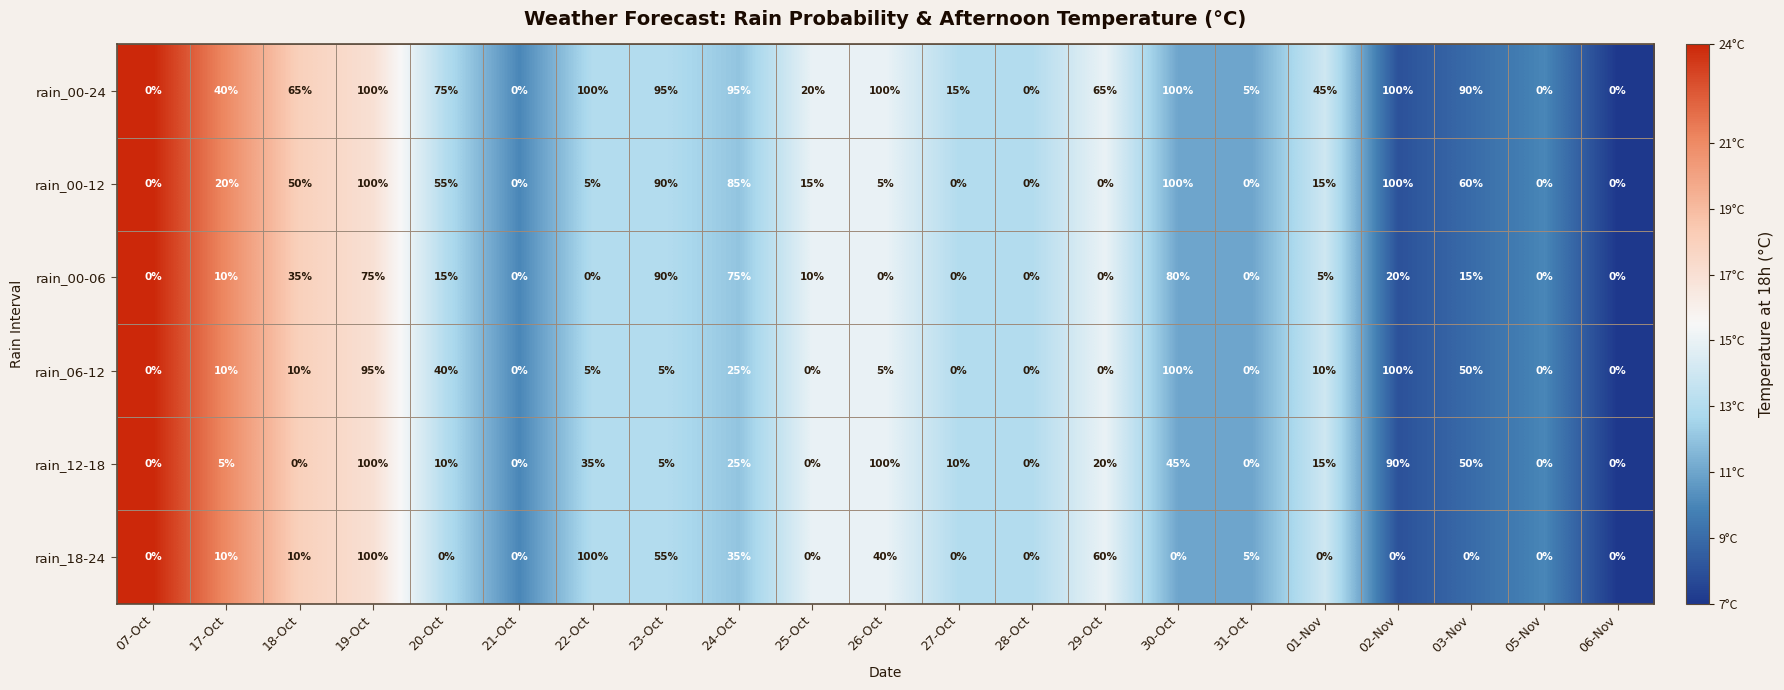

What is the highest value of the rain_06-12 series?

100